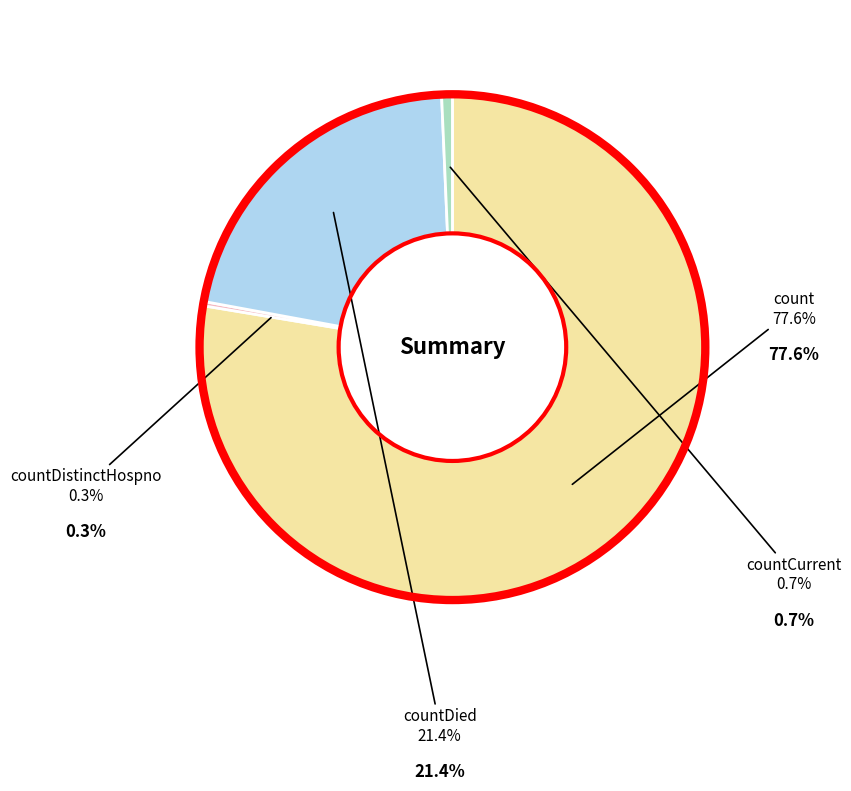

Is there a majority slice in this chart?

Yes